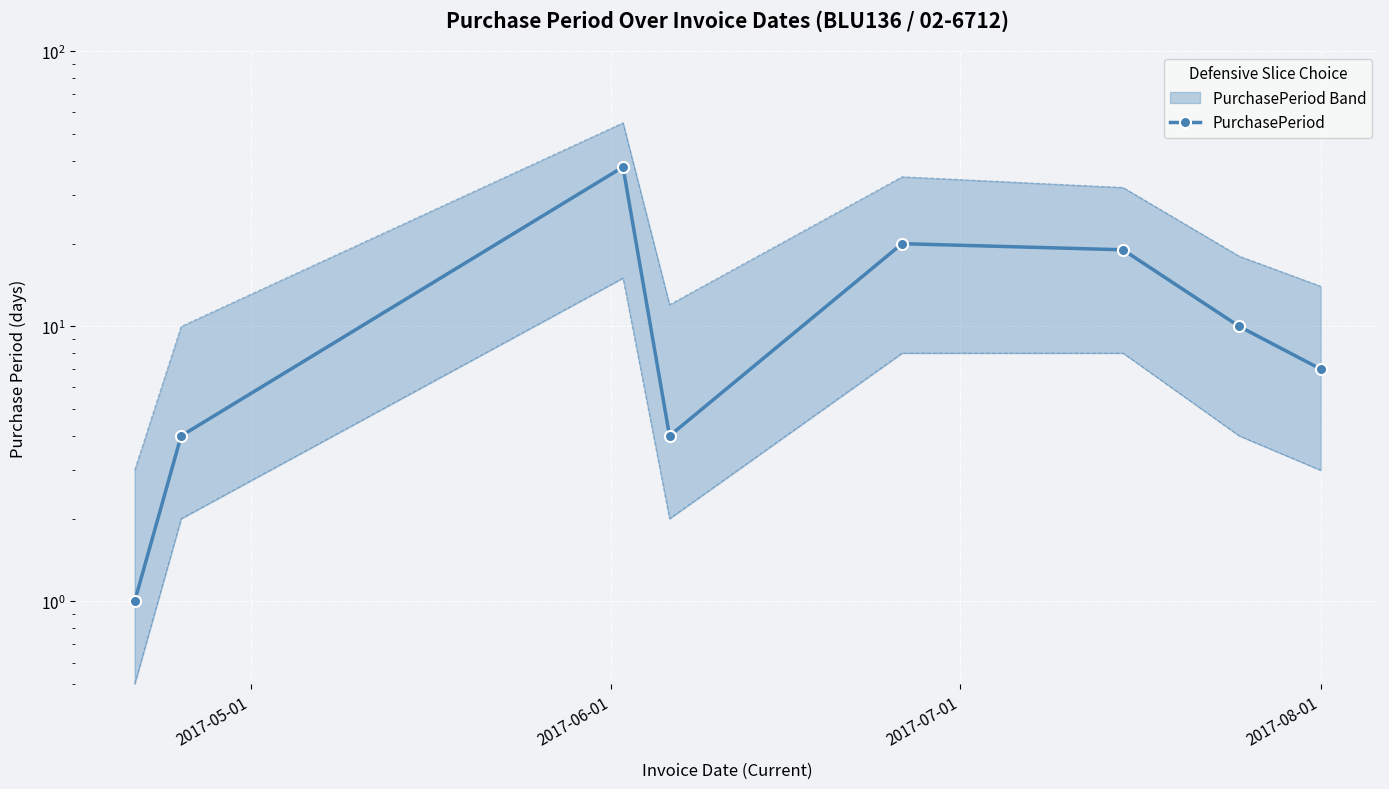

Count the number of data series in this chart.

1